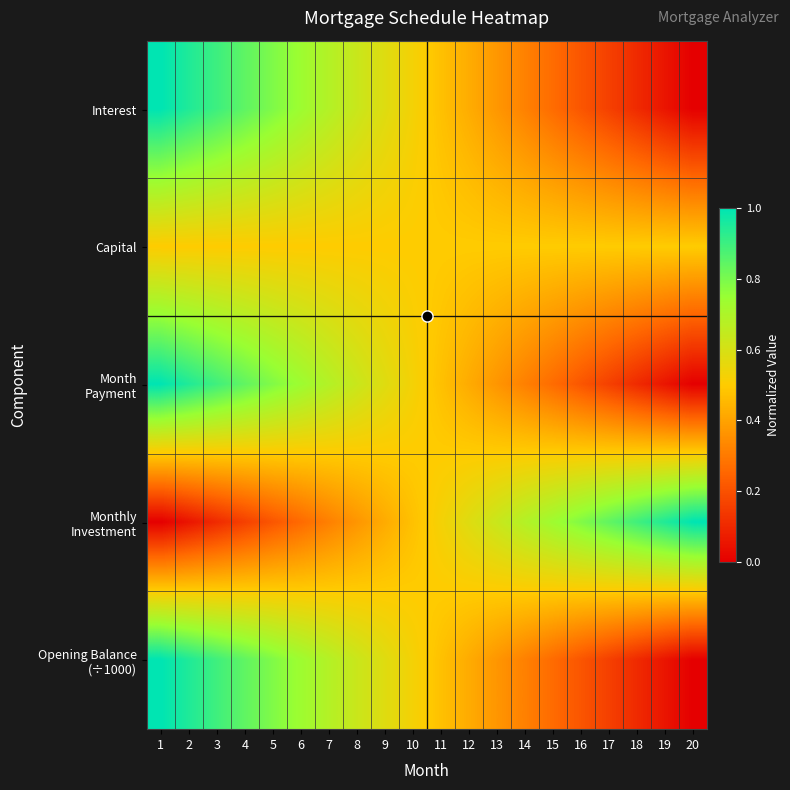

Rank the series by their maximum value, from highest to lowest.

Interest, Month Payment, Monthly Investment, Opening Balance (÷1000), Capital